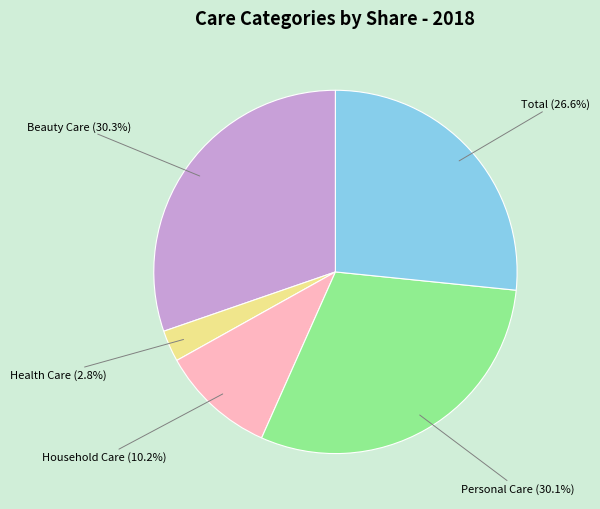

Do Total and Health Care together represent more than half of the pie?

No